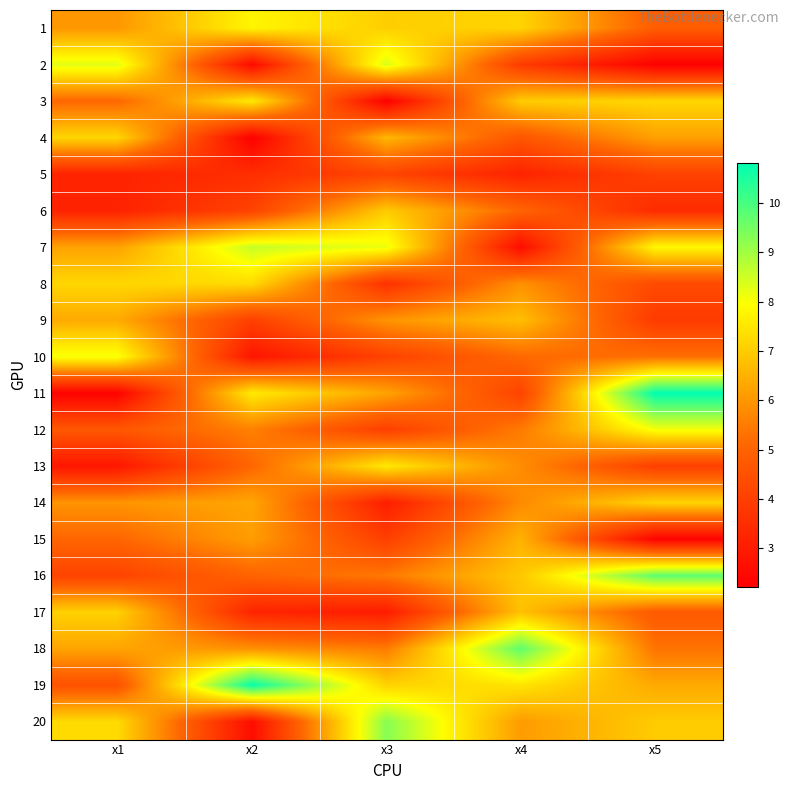

Reading left to right, list all the values displayed in this chart.

1: x1=6.0	x2=7.8	x3=7.0	x4=7.1	x5=4.8
2: x1=8.3	x2=2.5	x3=8.4	x4=3.9	x5=2.2
3: x1=5.1	x2=7.6	x3=2.2	x4=7.0	x5=7.2
4: x1=7.2	x2=2.2	x3=6.6	x4=4.6	x5=6.2
5: x1=3.2	x2=3.5	x3=4.1	x4=3.2	x5=4.1
6: x1=3.2	x2=4.1	x3=7.0	x4=5.0	x5=3.4
7: x1=6.2	x2=8.6	x3=8.2	x4=2.6	x5=7.8
8: x1=7.2	x2=7.3	x3=3.6	x4=5.9	x5=4.3
9: x1=6.4	x2=4.0	x3=6.0	x4=6.7	x5=3.9
10: x1=8.0	x2=2.8	x3=4.1	x4=5.1	x5=5.3
11: x1=2.3	x2=7.6	x3=6.2	x4=4.1	x5=10.8
12: x1=4.7	x2=5.6	x3=4.0	x4=5.5	x5=8.0
13: x1=2.9	x2=5.1	x3=7.6	x4=5.8	x5=4.0
14: x1=6.0	x2=6.3	x3=3.1	x4=5.8	x5=7.2
15: x1=5.1	x2=6.1	x3=4.0	x4=6.5	x5=2.3
16: x1=4.1	x2=5.0	x3=5.5	x4=6.9	x5=9.8
17: x1=7.1	x2=3.2	x3=3.0	x4=6.8	x5=4.7
18: x1=6.3	x2=5.9	x3=5.5	x4=9.7	x5=5.3
19: x1=4.5	x2=10.7	x3=7.1	x4=7.5	x5=6.4
20: x1=7.3	x2=2.6	x3=9.3	x4=6.1	x5=7.0